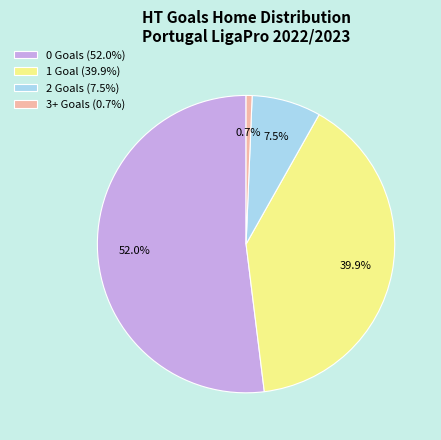

Which has a higher value, 1 Goal (39.9%) or 3+ Goals (0.7%)?

1 Goal (39.9%)